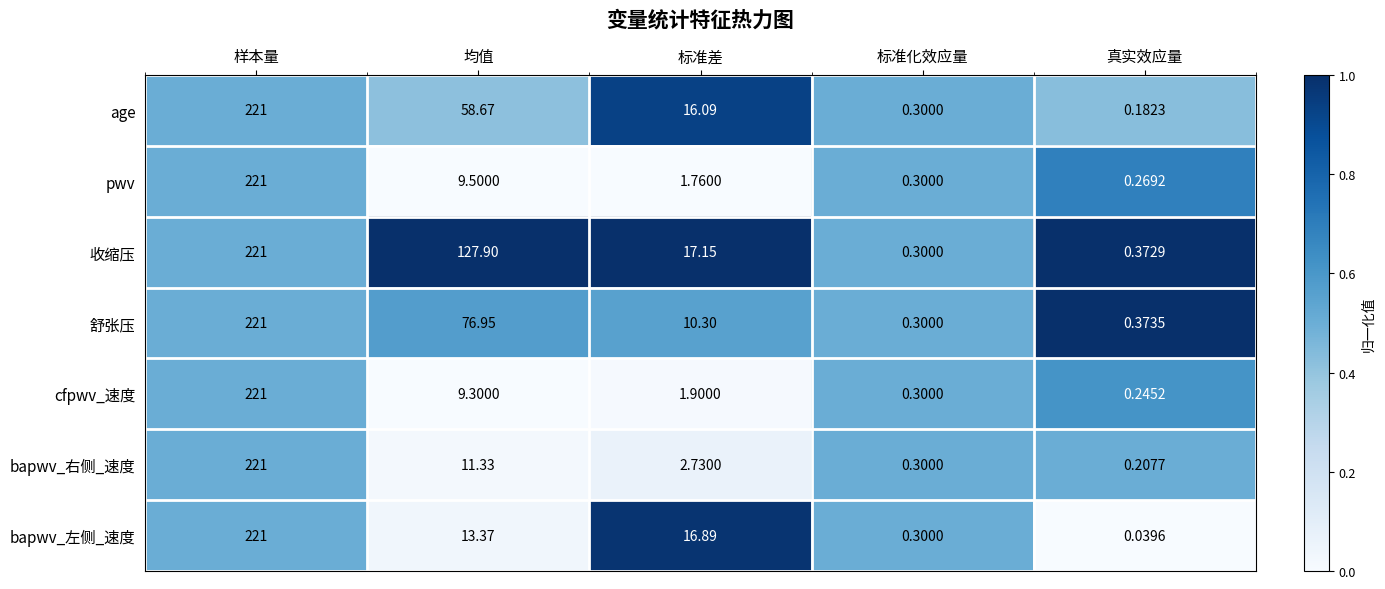

At which category is the sum across all series the highest?

样本量